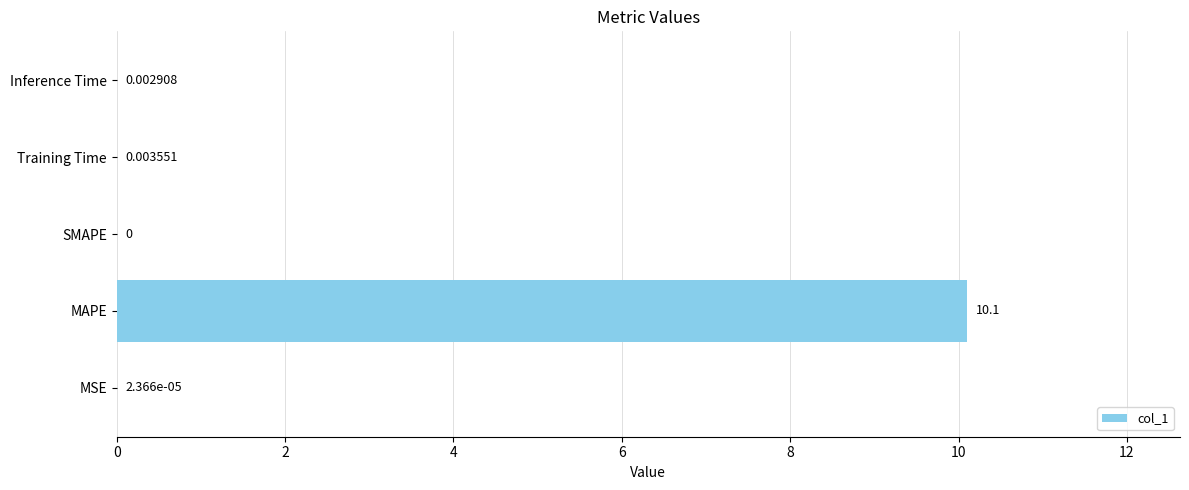

Which has a higher value, MSE or Inference Time?

Inference Time